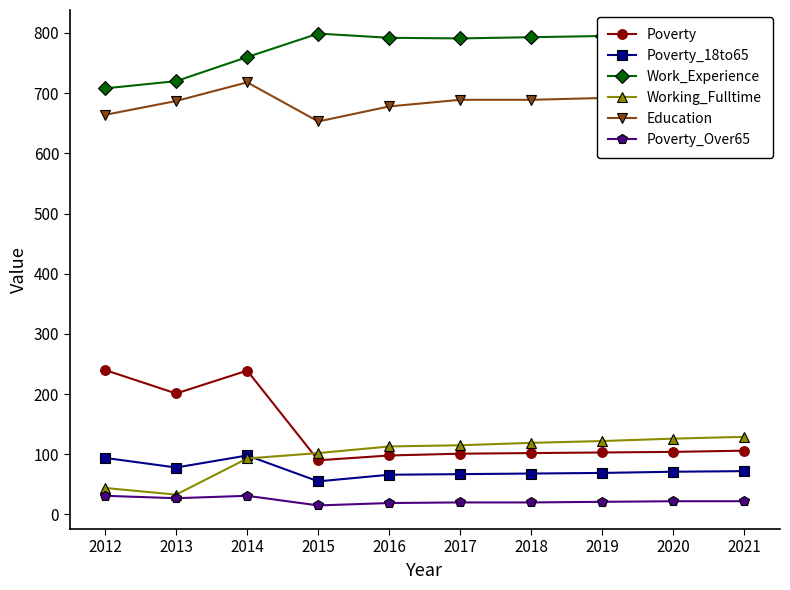

What is the total value across all series at 2014?

1939